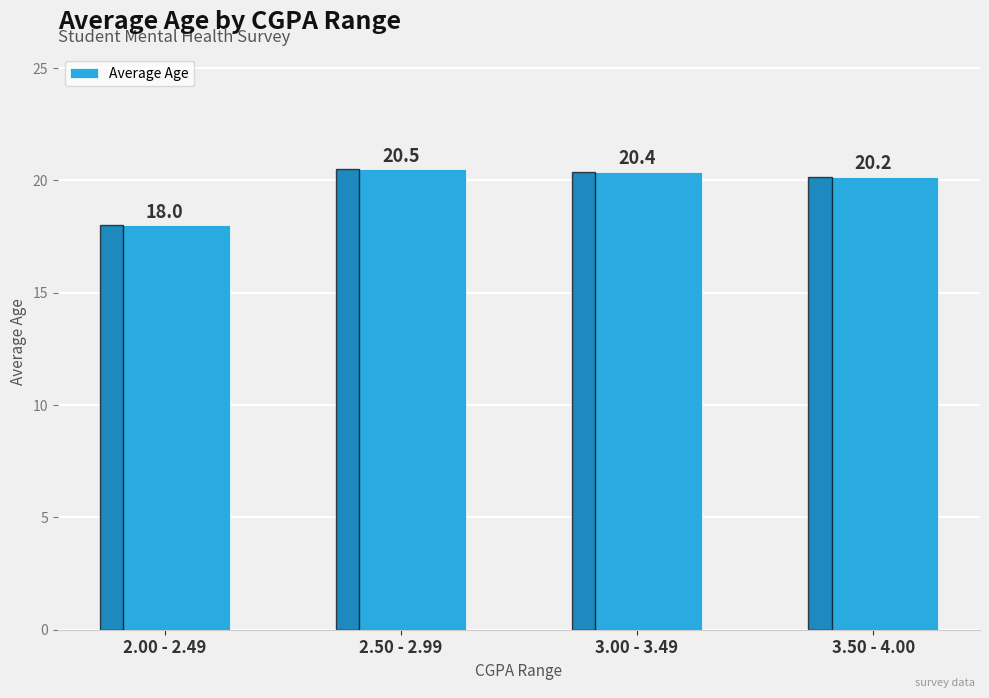

What is the label of the 4th bar from the left?

3.50 - 4.00